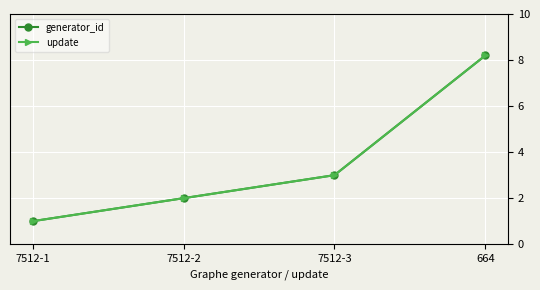

At which category is the sum across all series the highest?

664